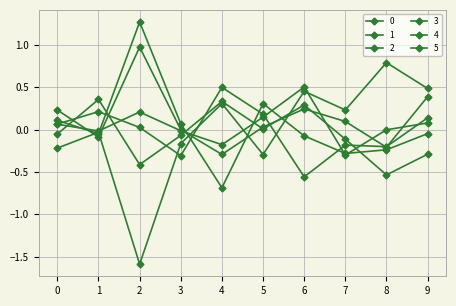

How many categories are shown in the chart?

10